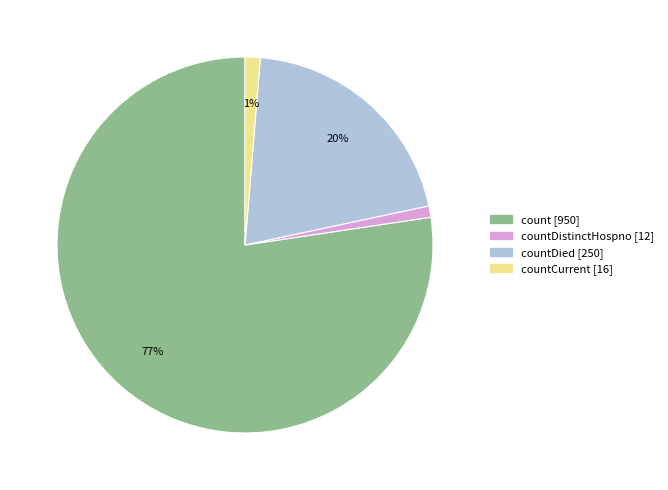

To the nearest percent, what is the average slice percentage?

25%